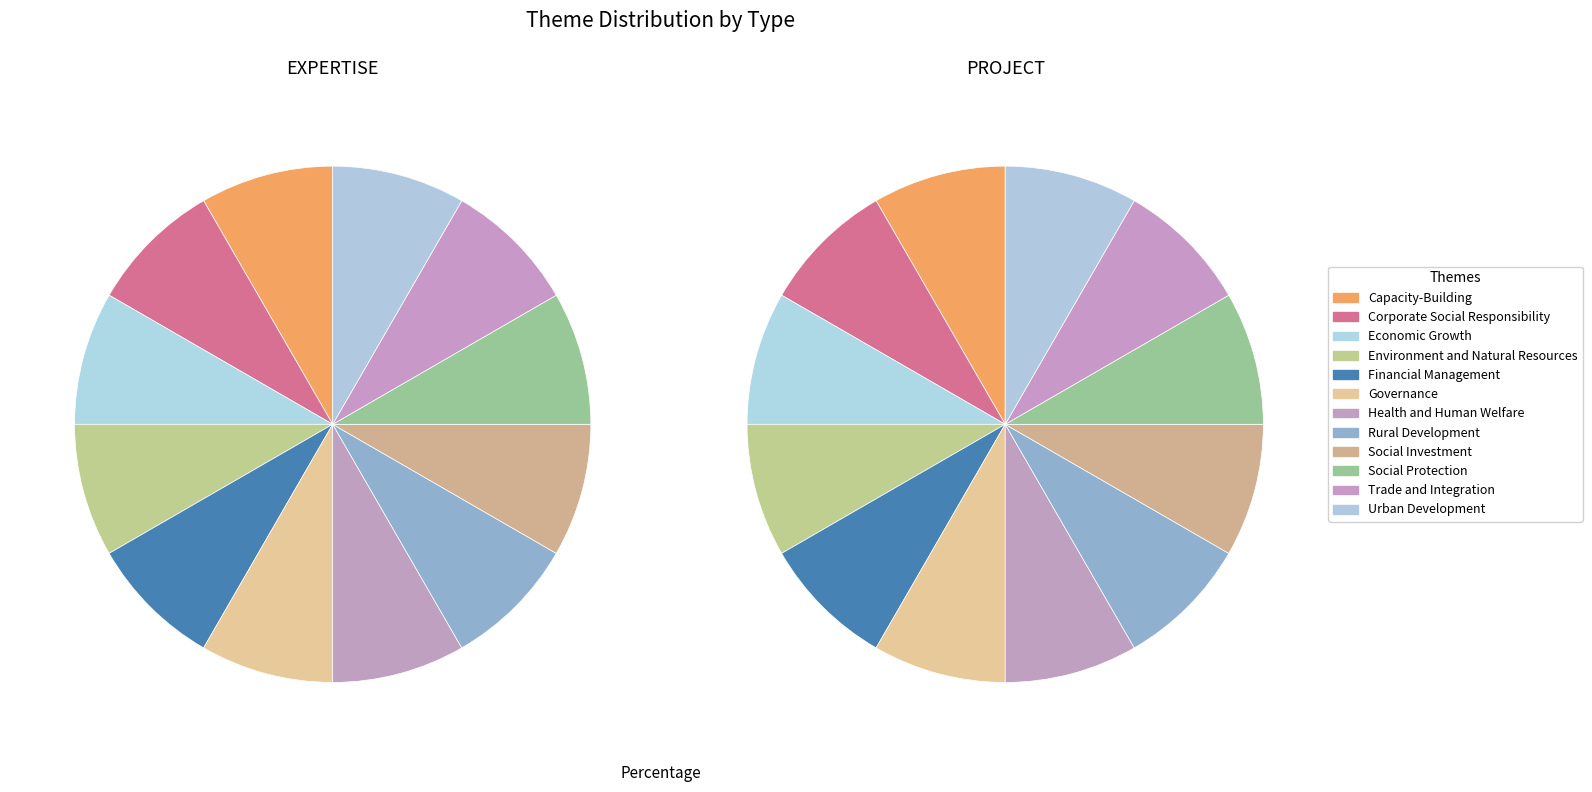

Is there a majority slice in this chart?

No